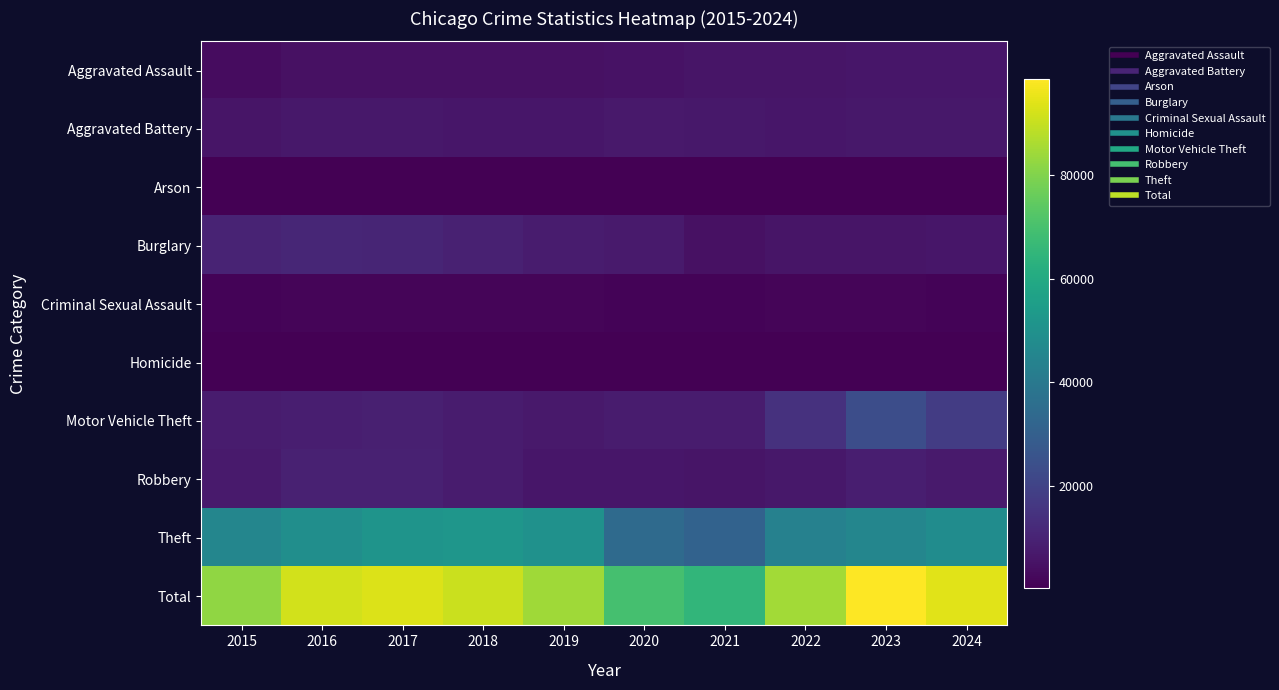

What is the greatest value displayed?

98626